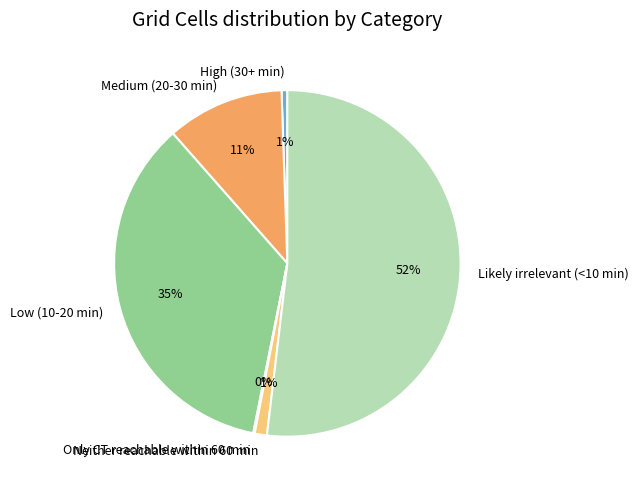

Which slice is the largest?

Likely irrelevant (<10 min)